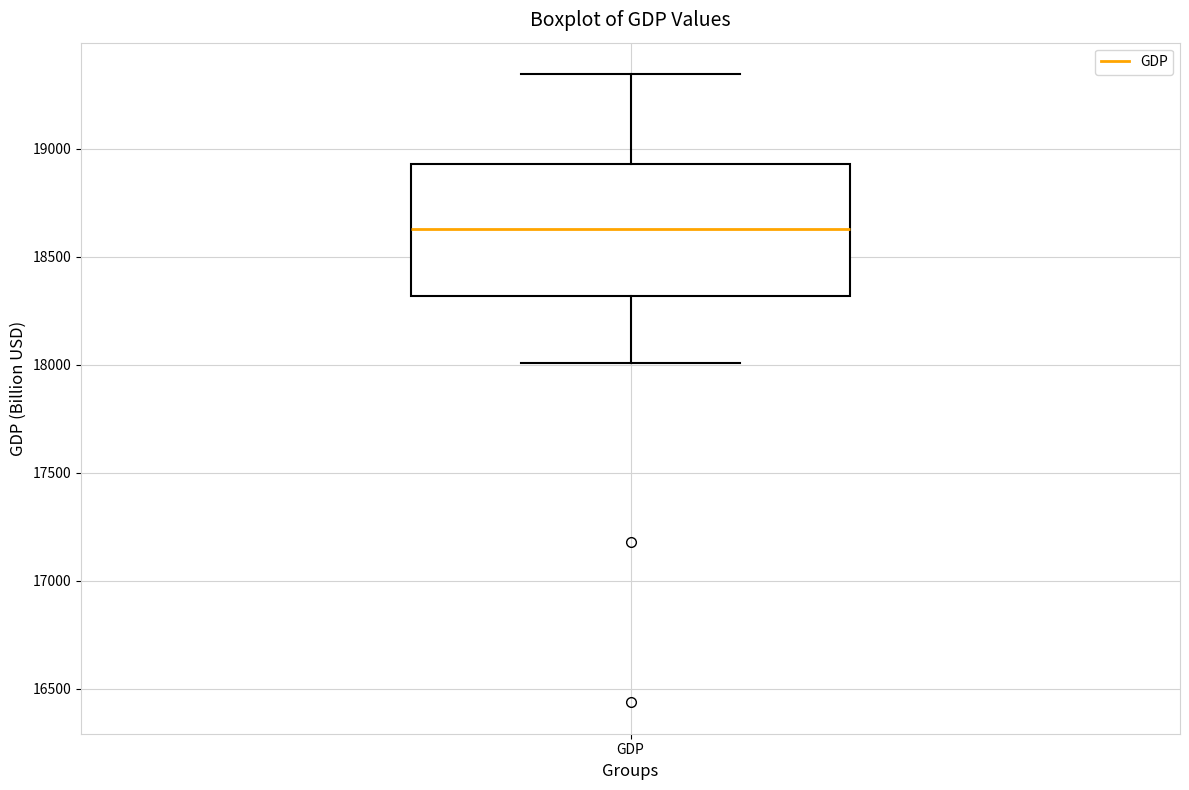

Where is the lower edge of the box for GDP on the y-axis? The values are not printed on the chart, so give them approximately, as read against the axis.

18300